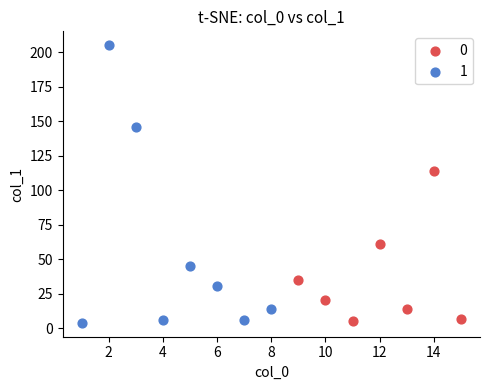

Which series has the widest spread of Y values?

1